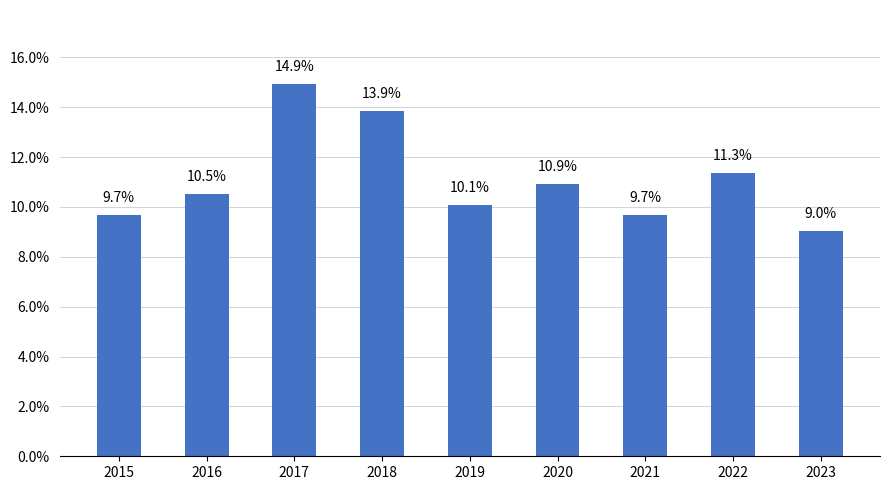

What is the value of the 8th bar from the left?

11.3